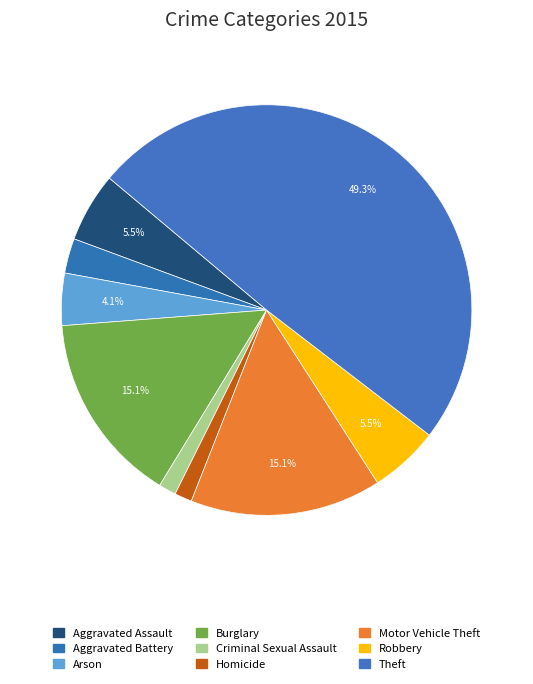

To the nearest percent, what is the difference between the largest and smallest slice percentages?

48%